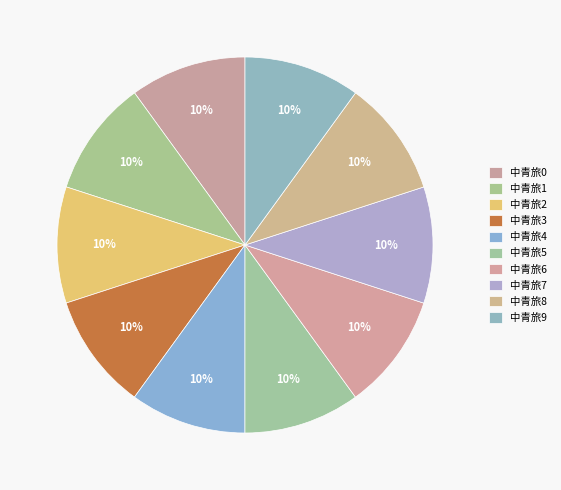

Count the number of slices in the pie.

10